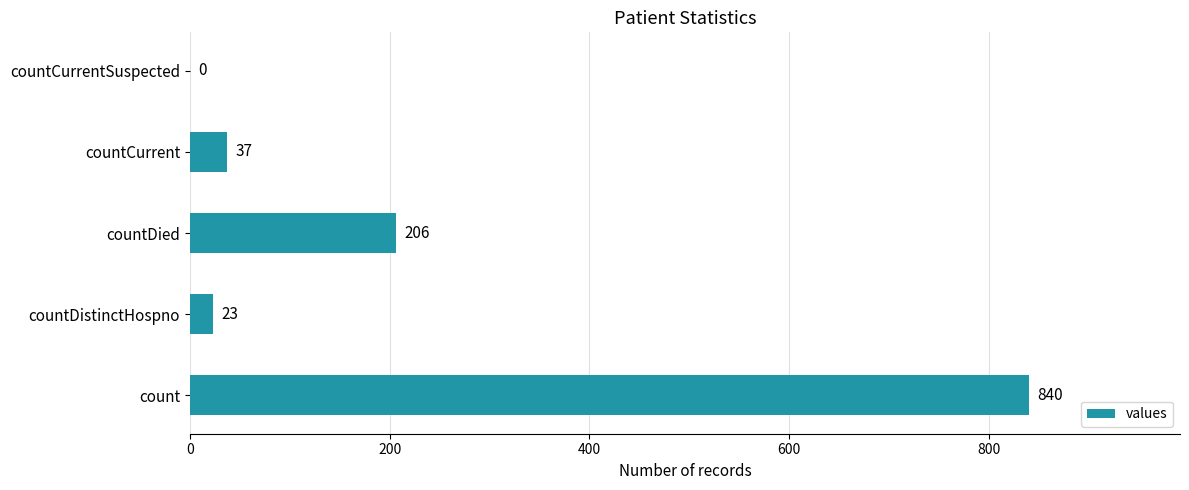

At which label is the value closest to 420?

countDied